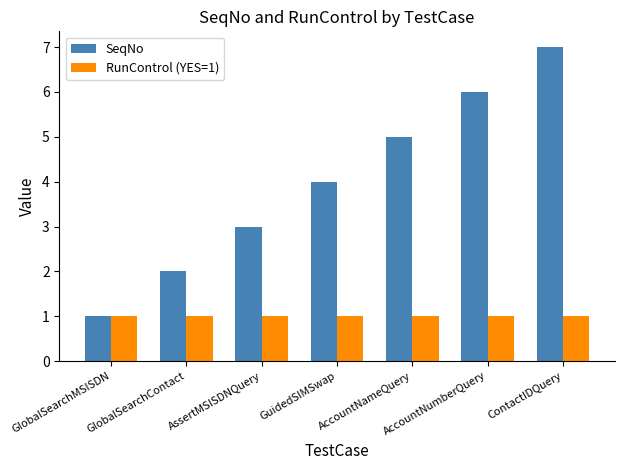

List the series in order of their peak value, highest first.

SeqNo, RunControl (YES=1)